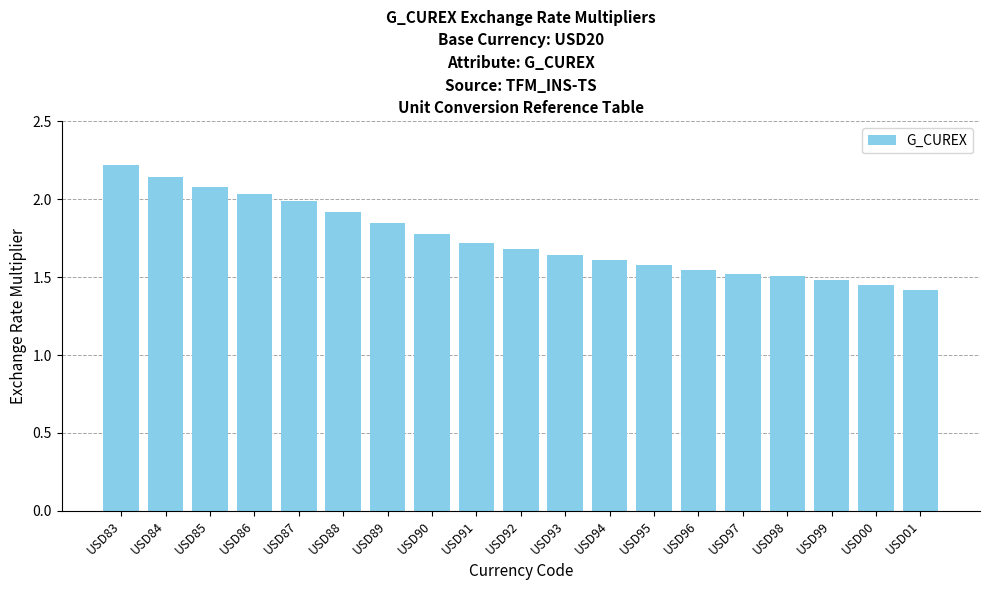

The value at USD93 is 2.6. True or false?

False